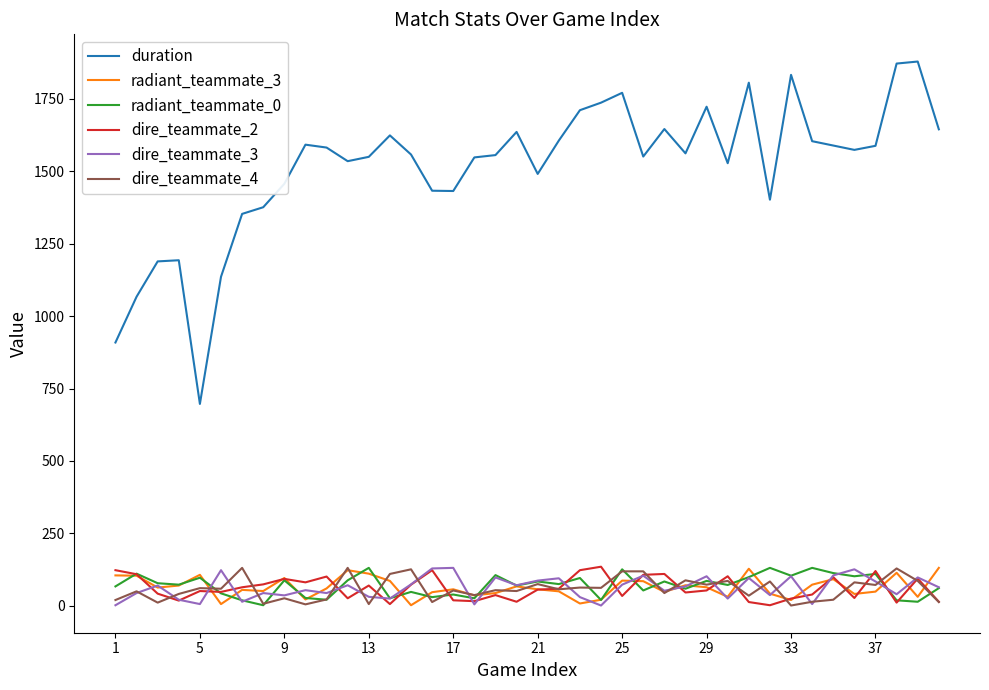

True or false: dire_teammate_2 and radiant_teammate_3 intersect in this chart.

True